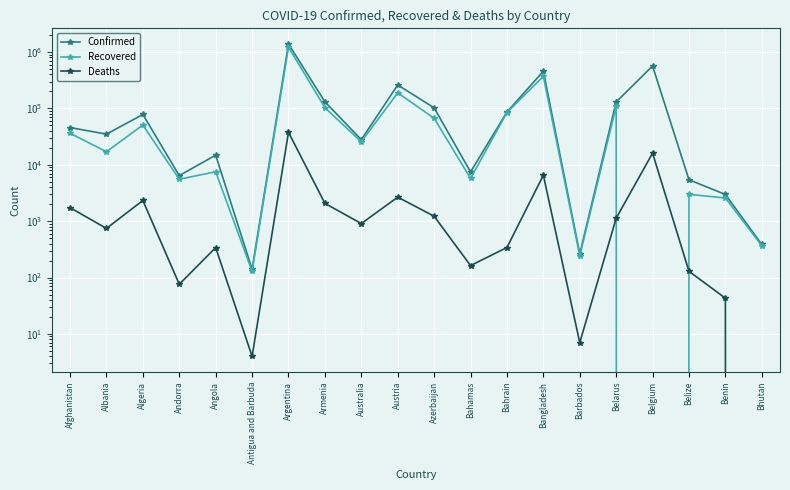

True or false: Recovered and Confirmed intersect in this chart.

False